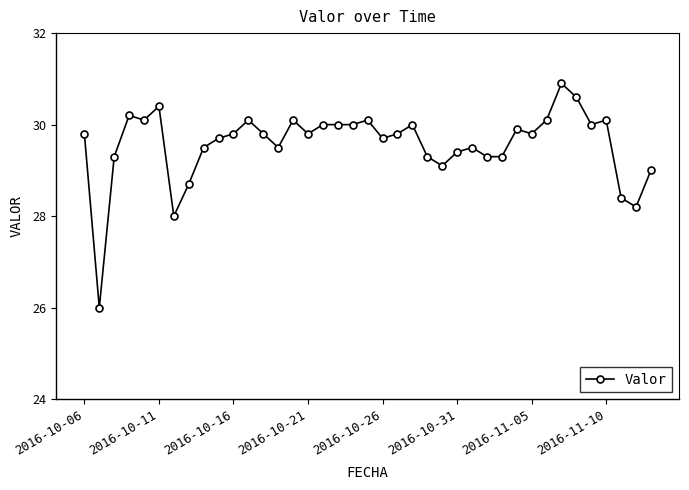

What is the value of the 10th point from the left?

29.7